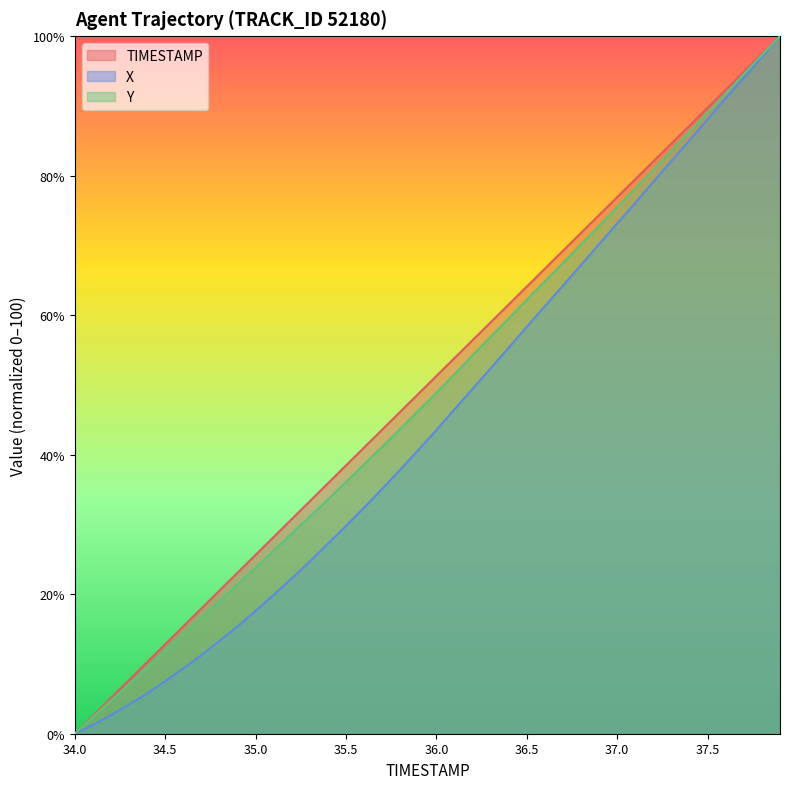

At 36.9, list the series in order from largest to smallest.

TIMESTAMP, Y, X